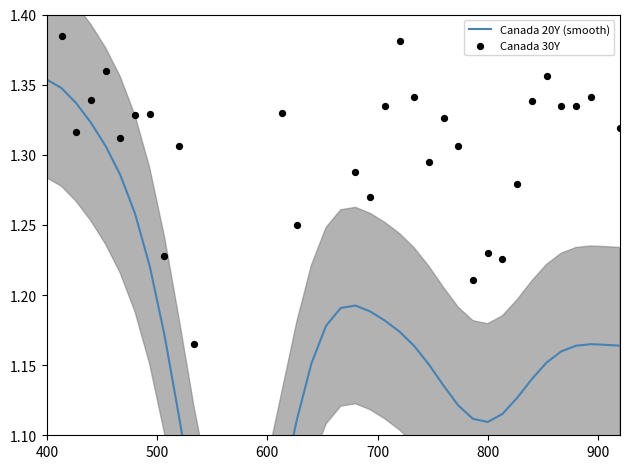

What are all the series names shown in the legend?

Canada 20Y (smooth), Canada 30Y